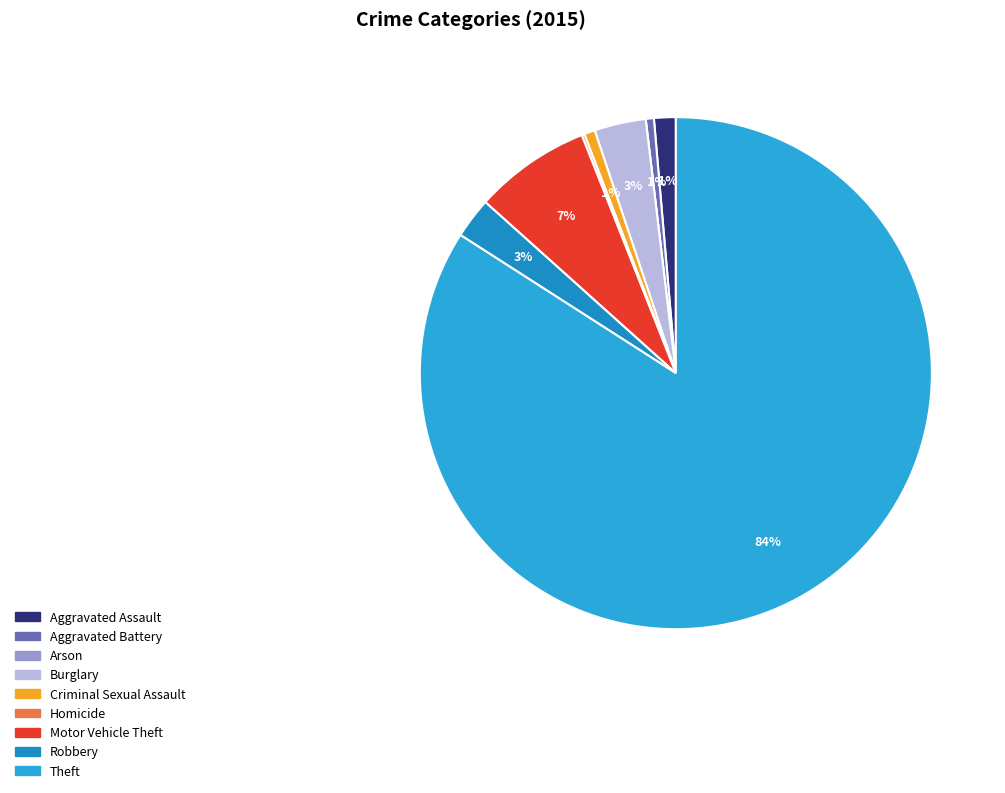

Between Criminal Sexual Assault and Theft, which is larger?

Theft